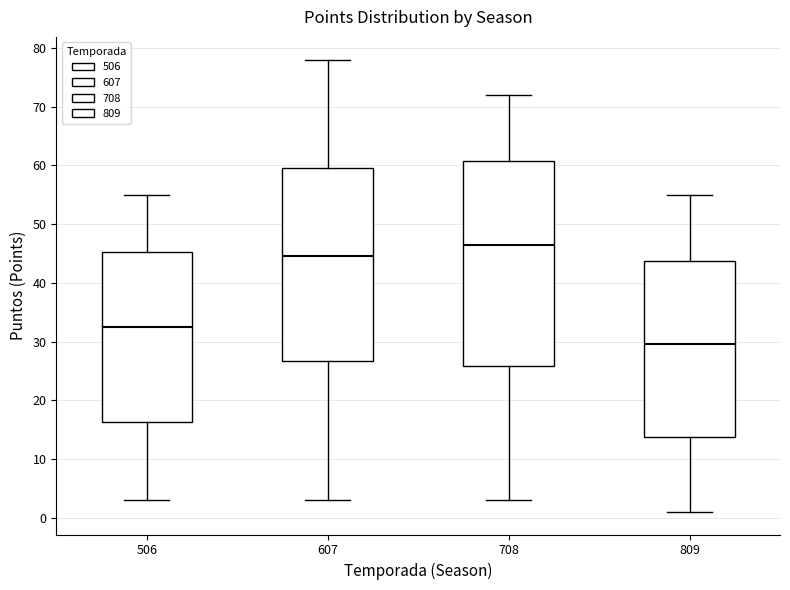

Which box's median line is the highest?

708